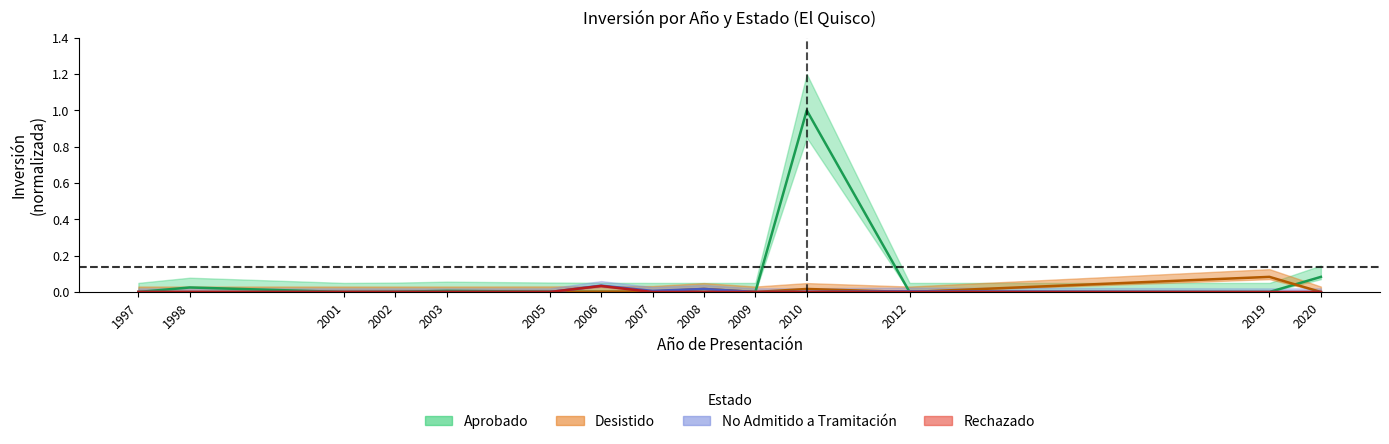

Which series has the largest total across all categories?

Aprobado